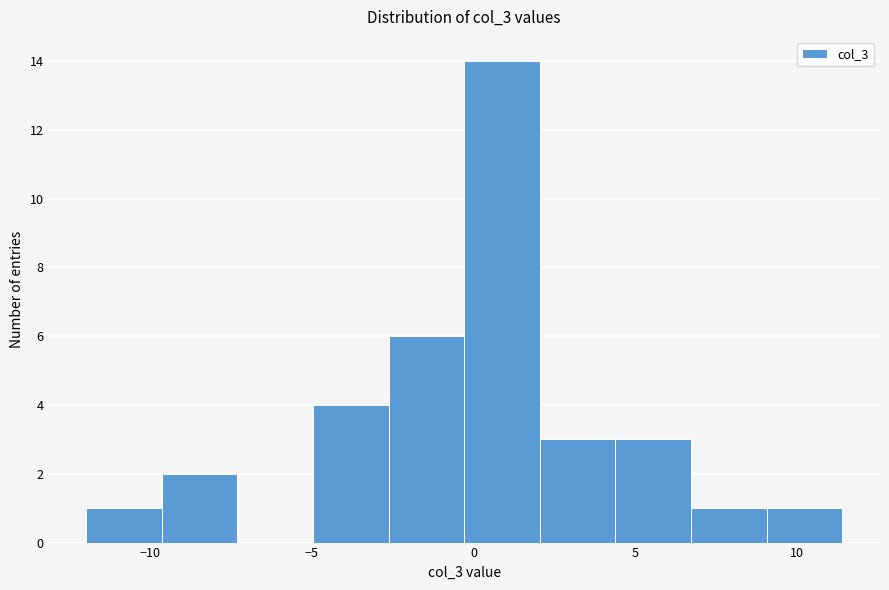

How tall is the bar that spans 2.0 to 4.5 on the x-axis? Neither the bar edges nor the heights are printed on the chart, so give them approximately, as read against the axes.

3